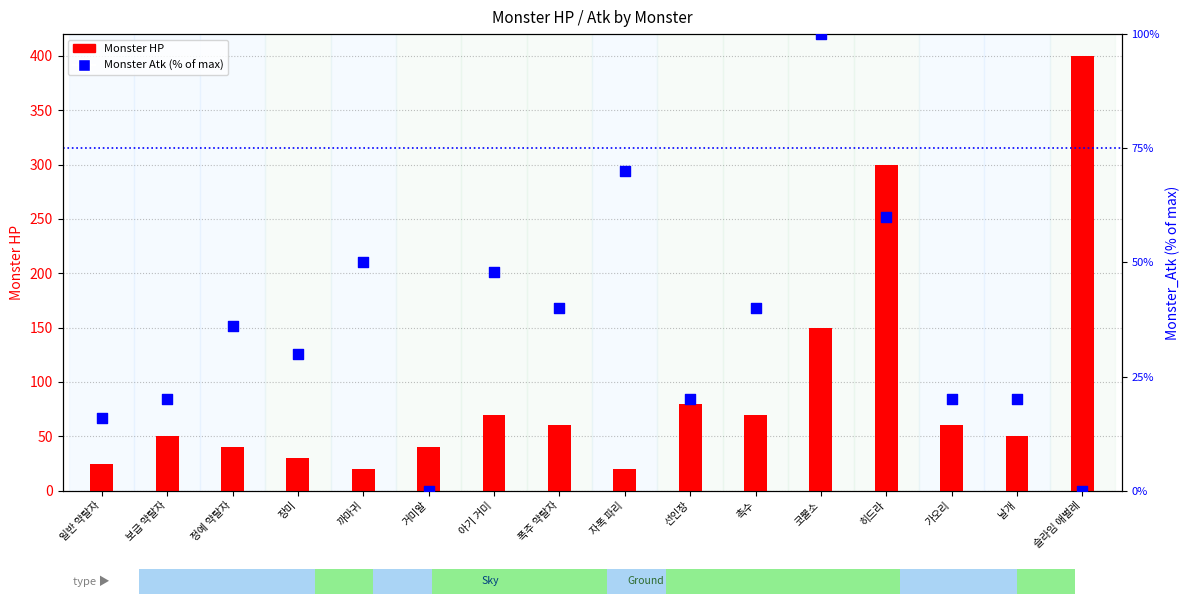

Which series contains the highest Y value?

Monster_HP